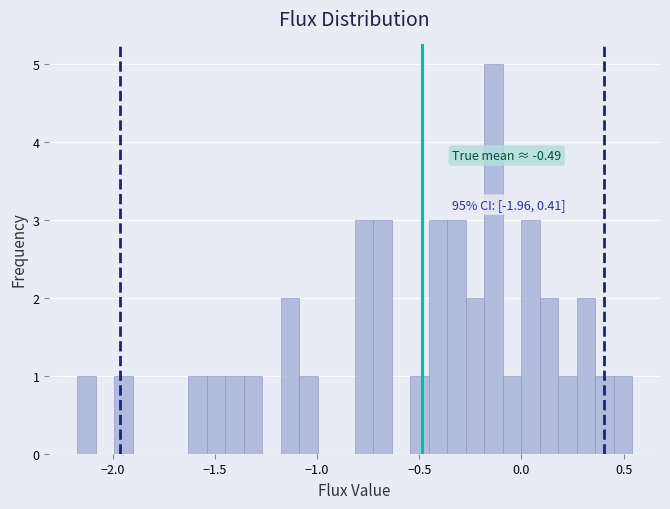

Around what value on the x-axis is the tallest bar? Give the approximate position of its centre, as read against the axis.

-0.15